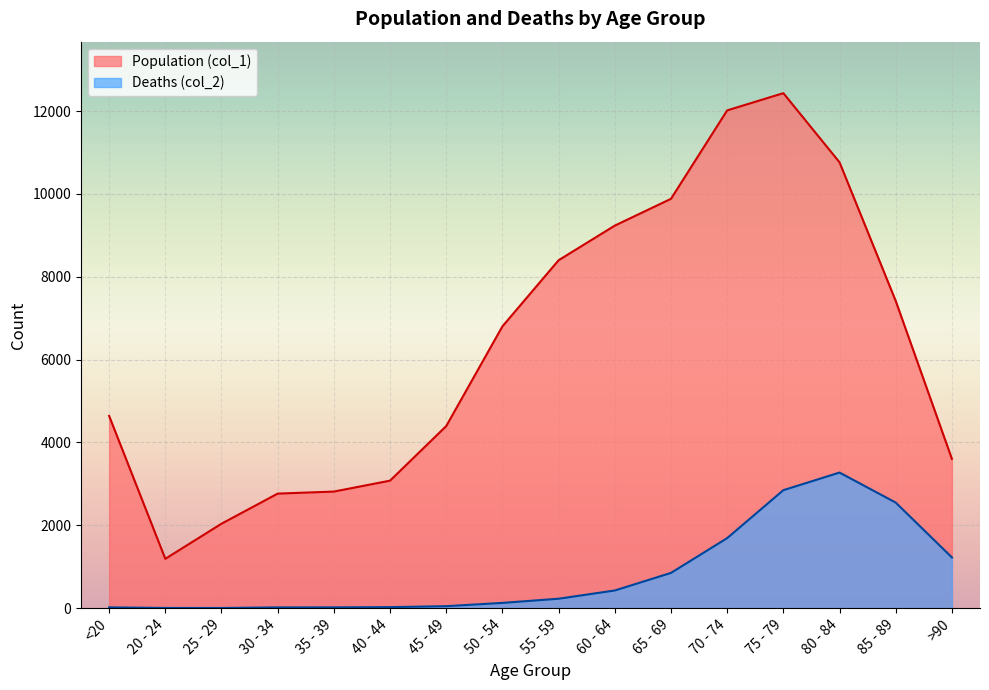

At which label does Population (col_1) reach its peak?

75 - 79